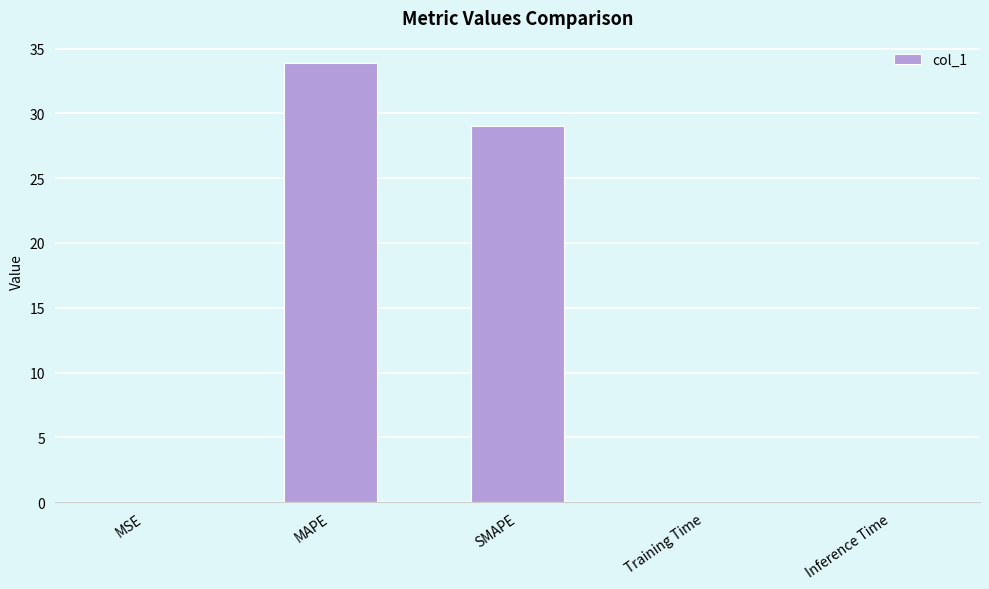

What is the greatest value displayed?

33.9